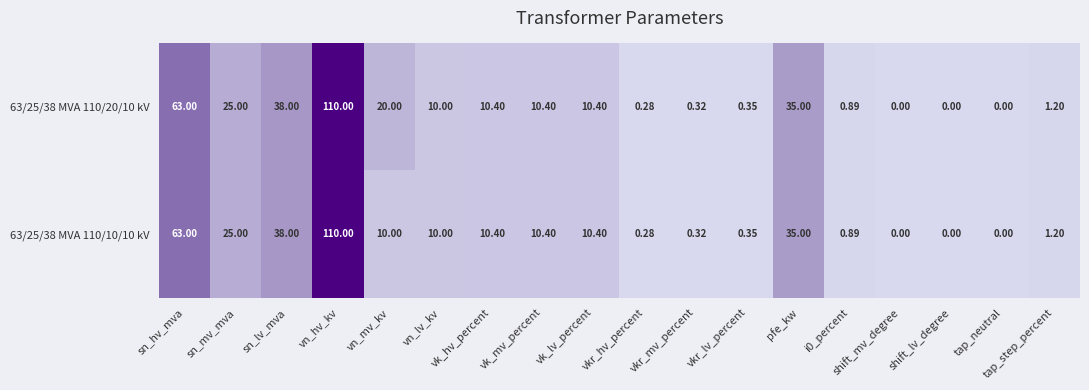

Where does the 63/25/38 MVA 110/20/10 kV series first go above 10?

sn_hv_mva